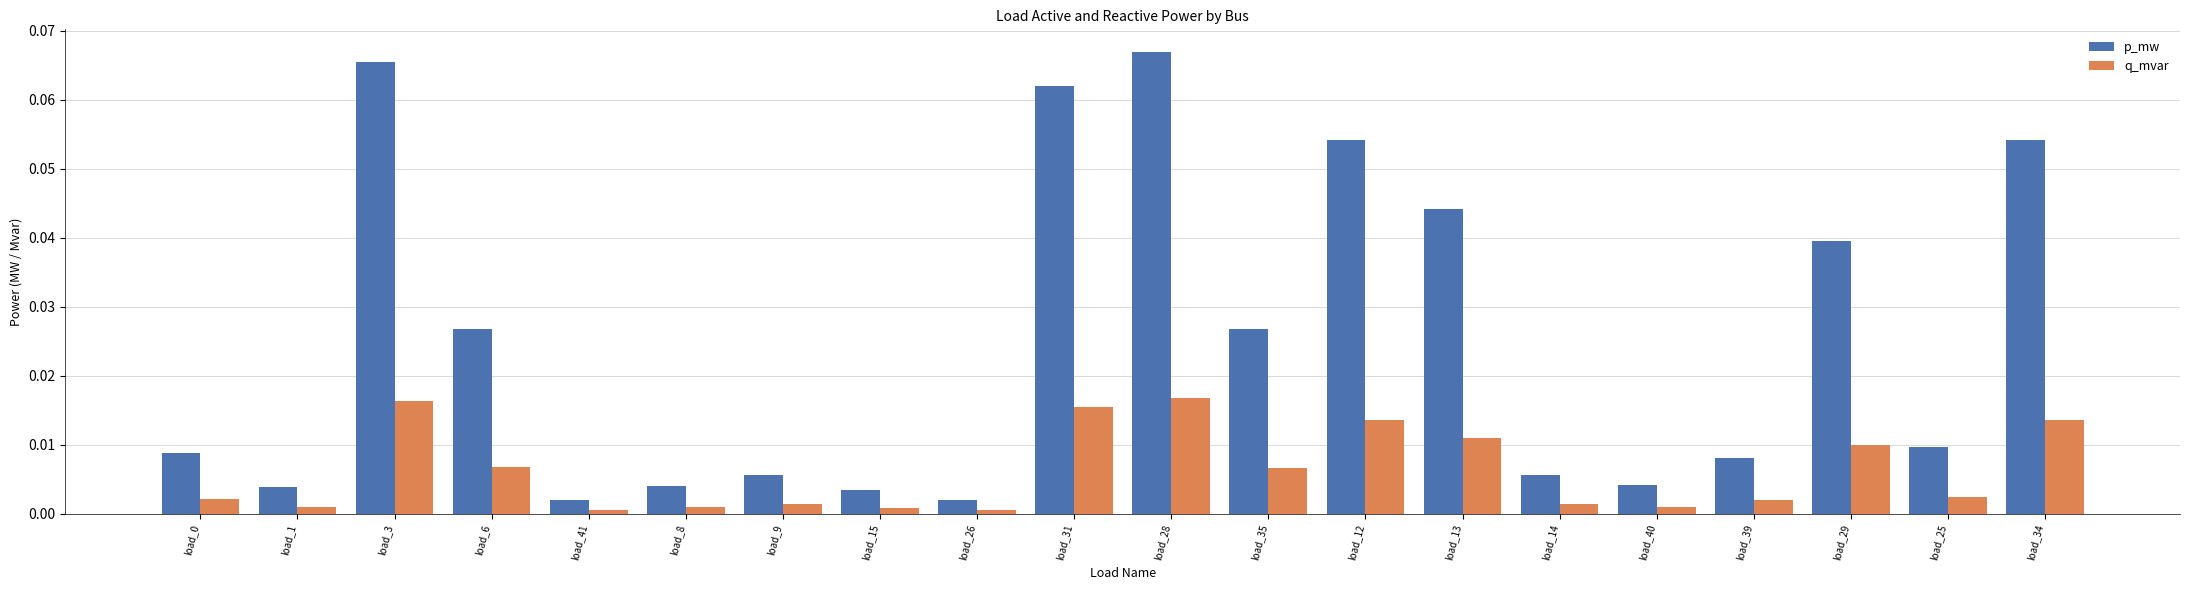

Between load_9 and load_35, which series saw the biggest shift?

p_mw